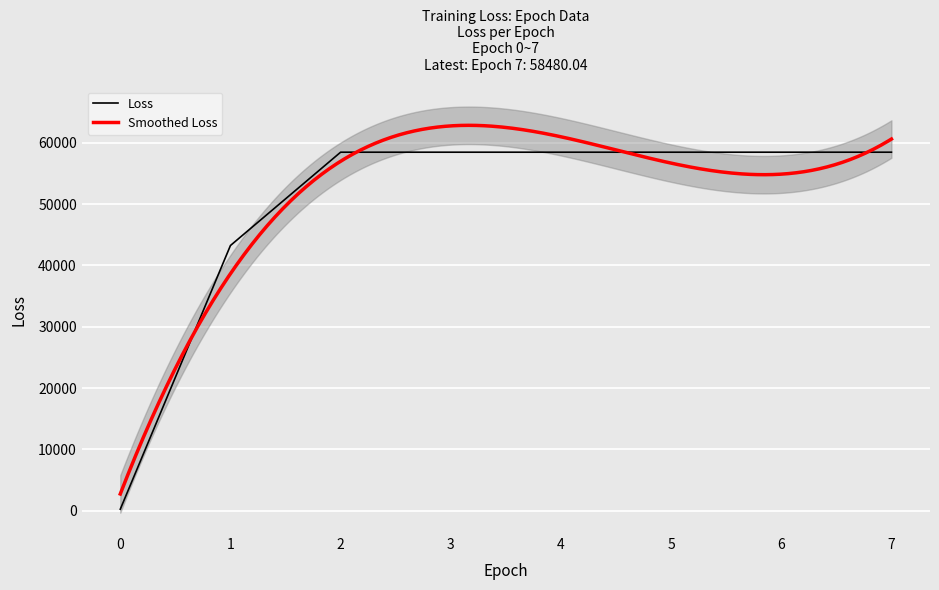

How many values exceed 58480?

6